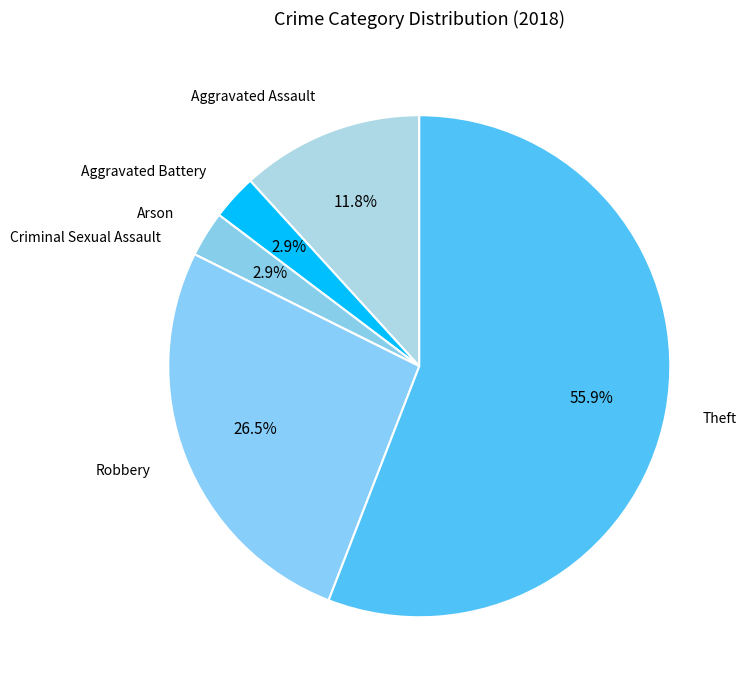

Combined, what portion of the pie is Aggravated Assault and Arson?

14.7%